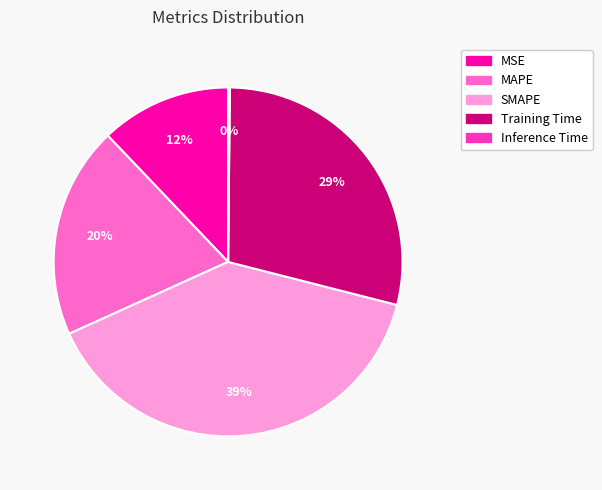

The SMAPE slice represents 39% of the pie. True or false?

True